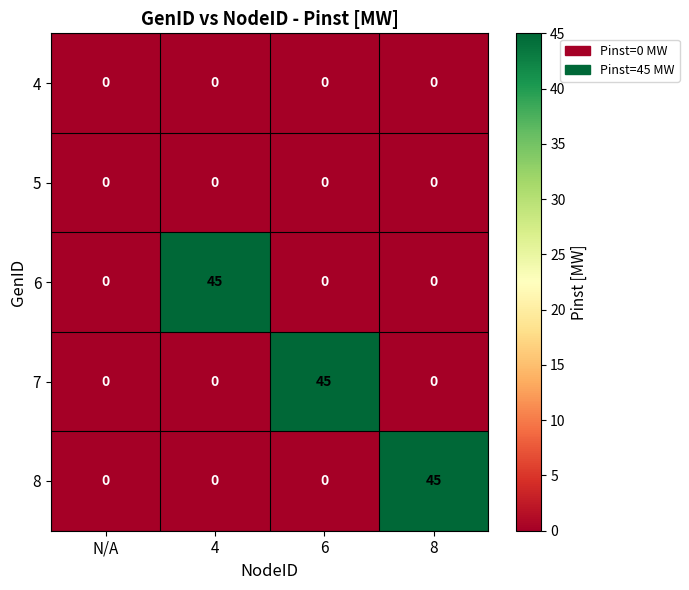

What is the difference between the maximum and minimum values in the 7 series?

45